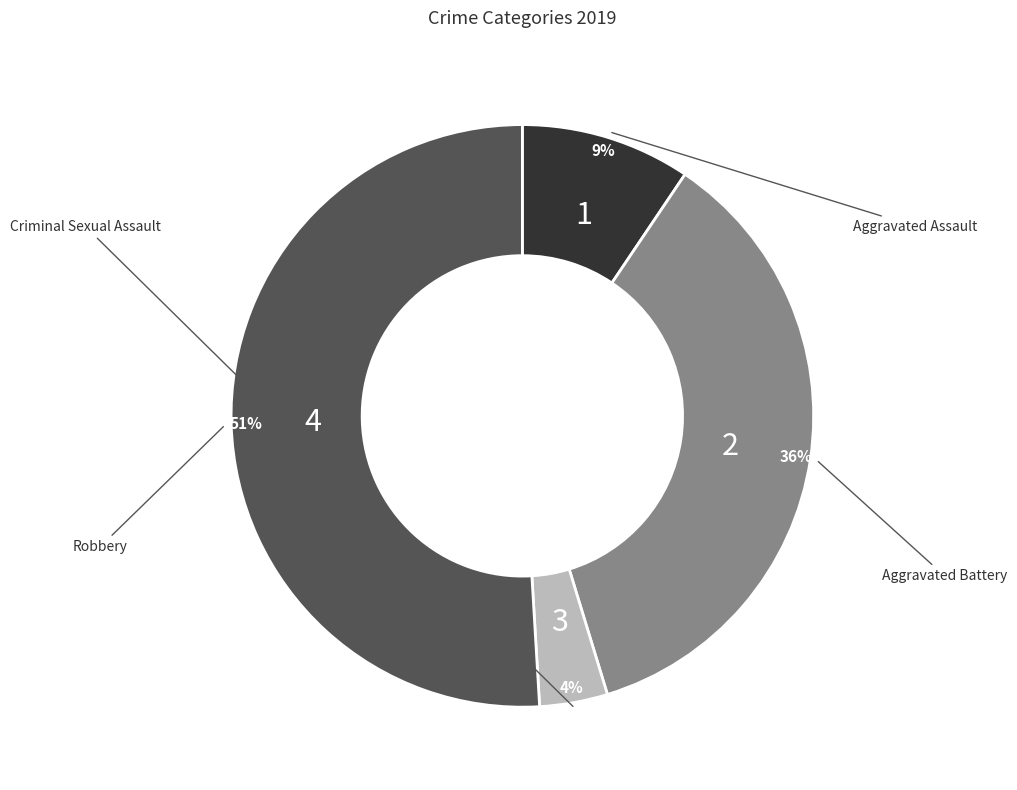

Is there a majority slice in this chart?

Yes